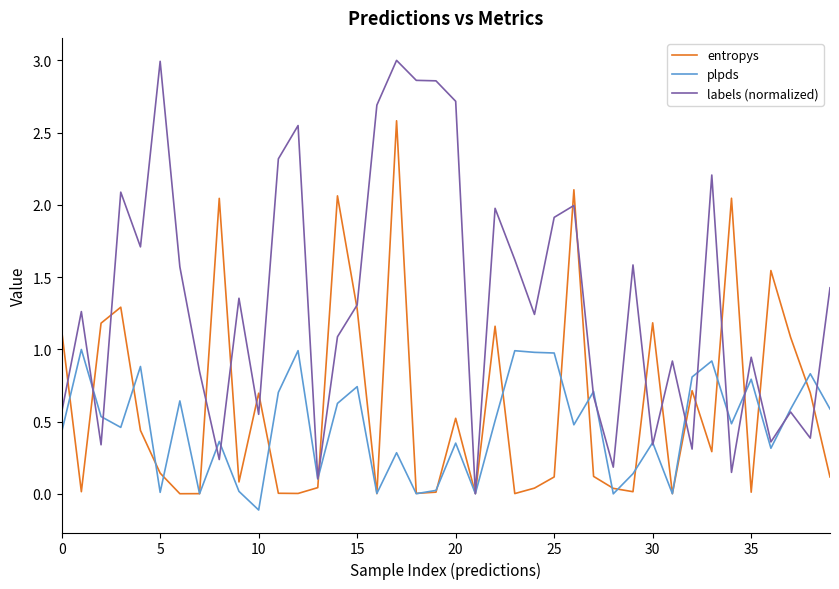

After their last crossing, which series has the higher values: labels (normalized) or plpds?

labels (normalized)